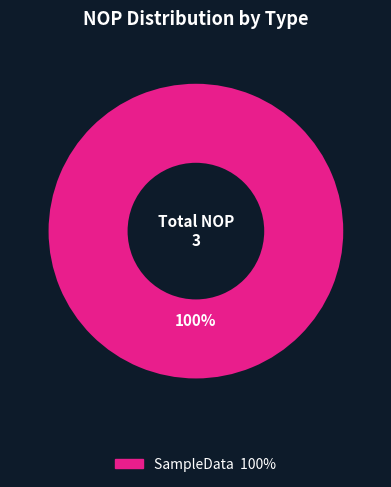

Is there any slice that represents more than half of the pie?

Yes